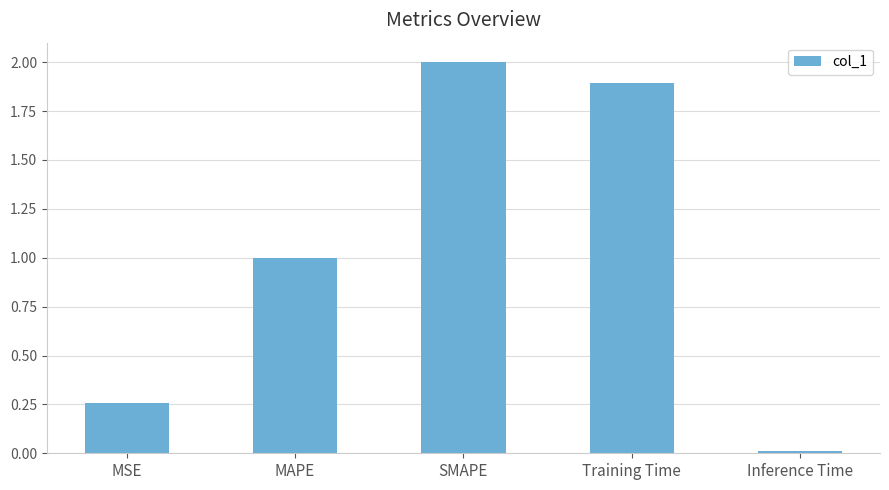

Is it true that the value at MAPE is 1.0?

True